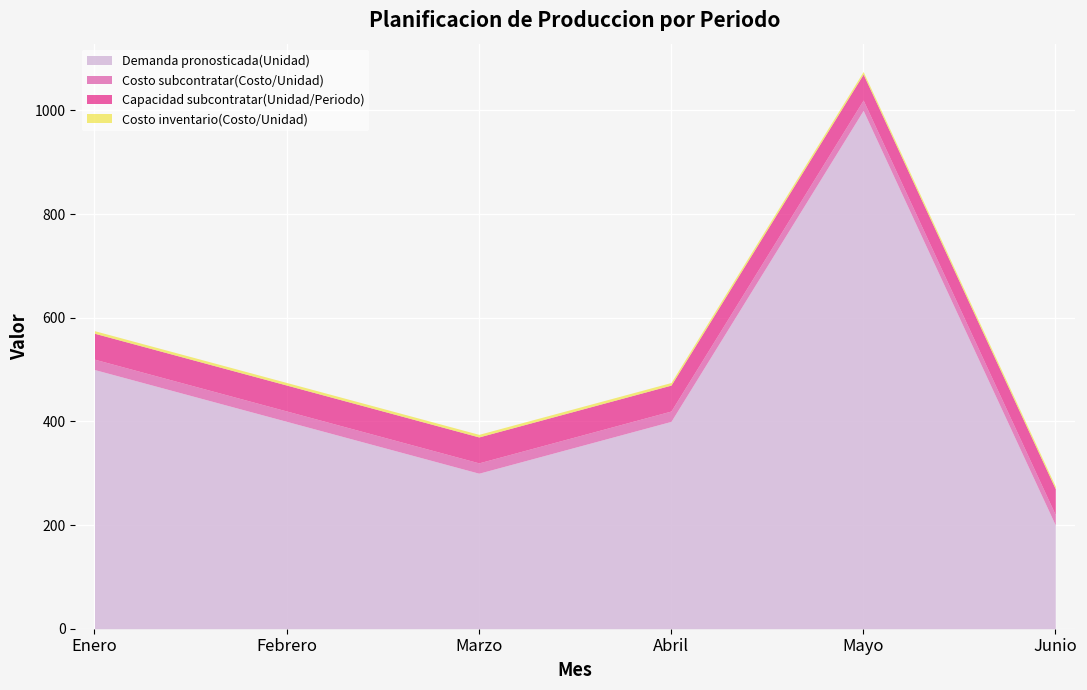

Which category has the highest value in the Demanda pronosticada(Unidad) series?

Mayo